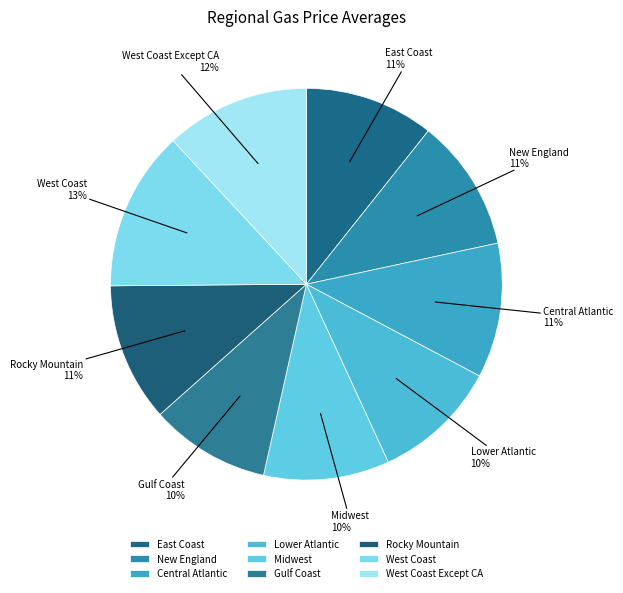

True or false: West Coast accounts for 13% of the total.

True